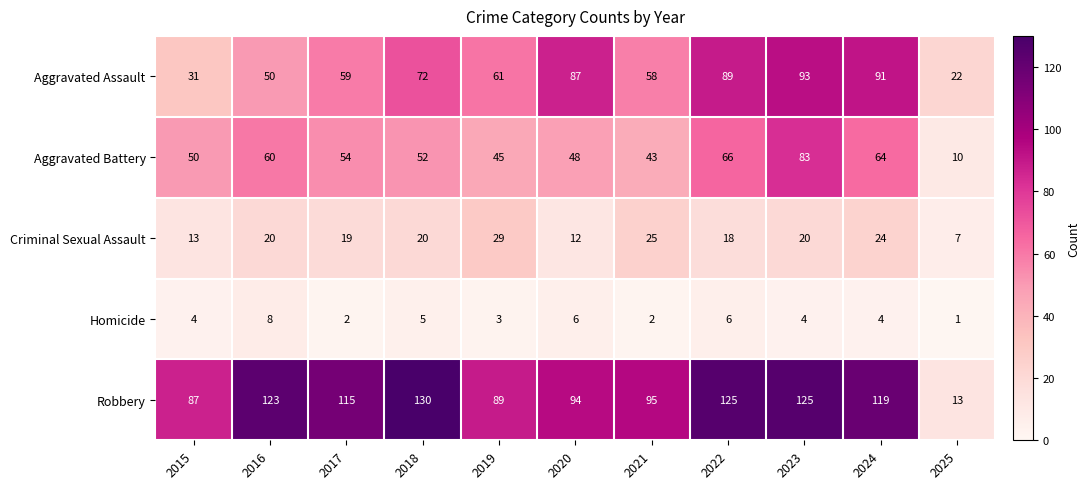

The value of Aggravated Battery at 2024 is 64. True or false?

True